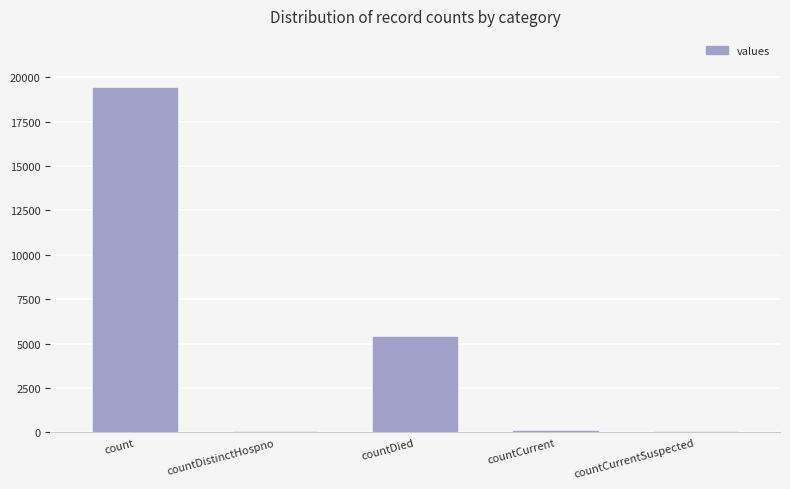

What is the change in value from count to countCurrentSuspected?

-19420